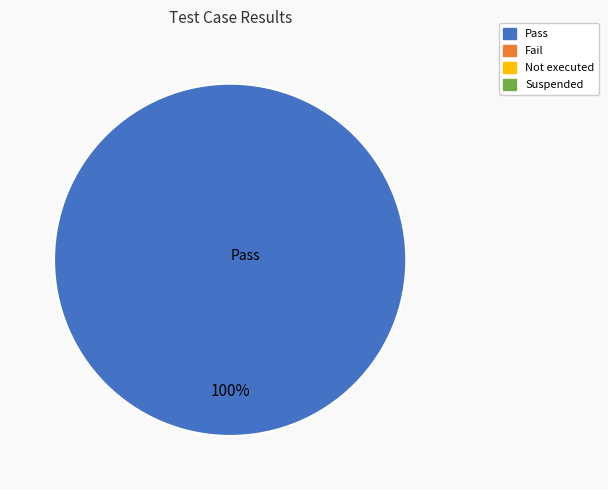

Rank the categories by value from highest to lowest.

Pass, Fail, Not executed, Suspended